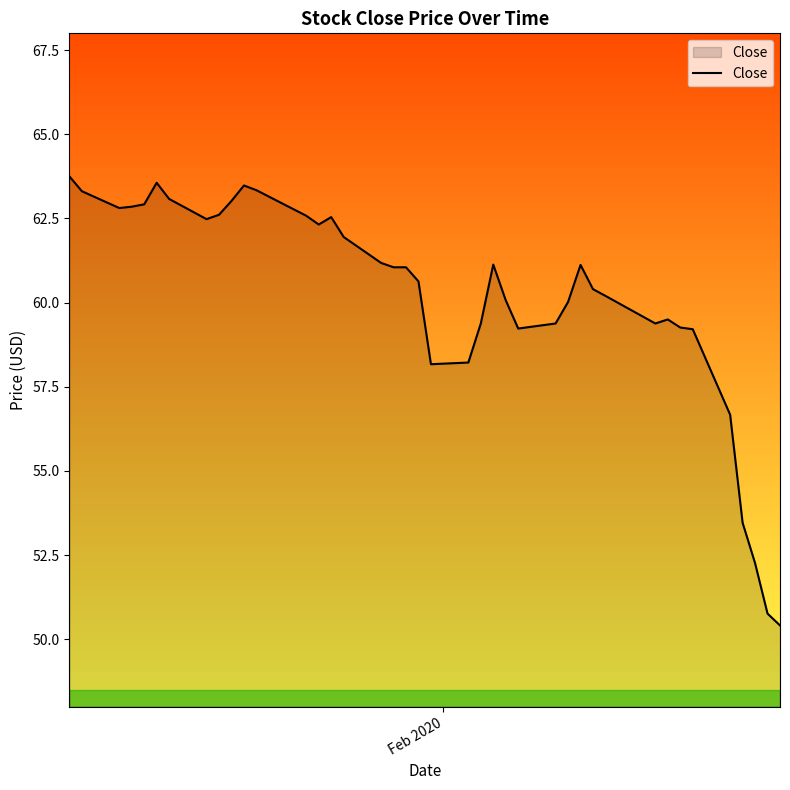

What is the smallest value displayed?

50.4